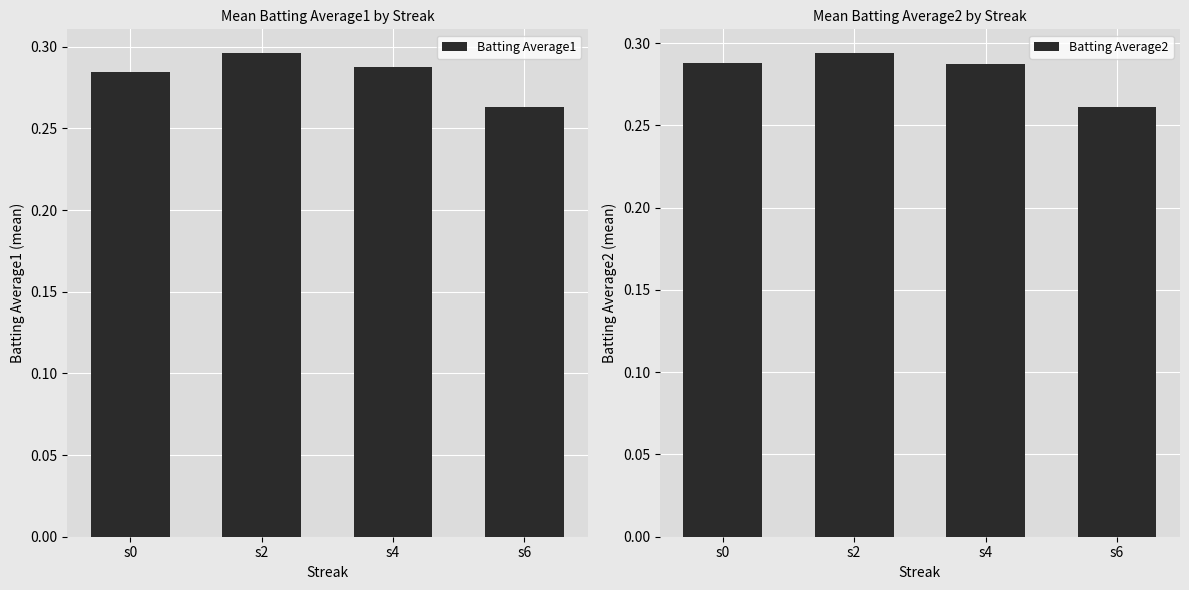

Where is Batting Average1 nearest to the value 0?

s6